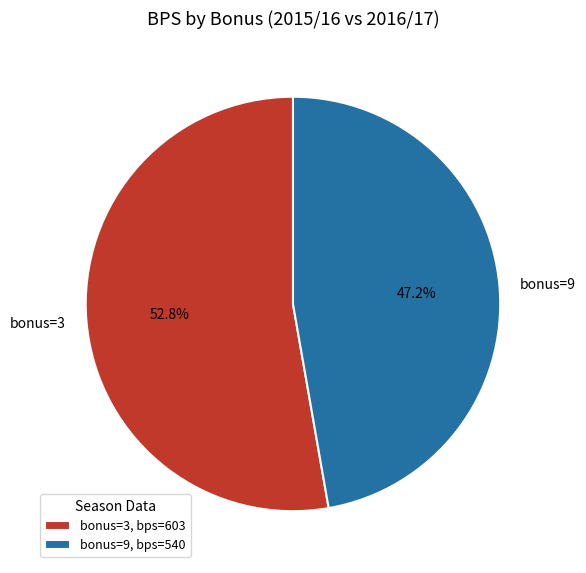

What is the ratio of the value at bonus=3 to the value at bonus=9?

1.1